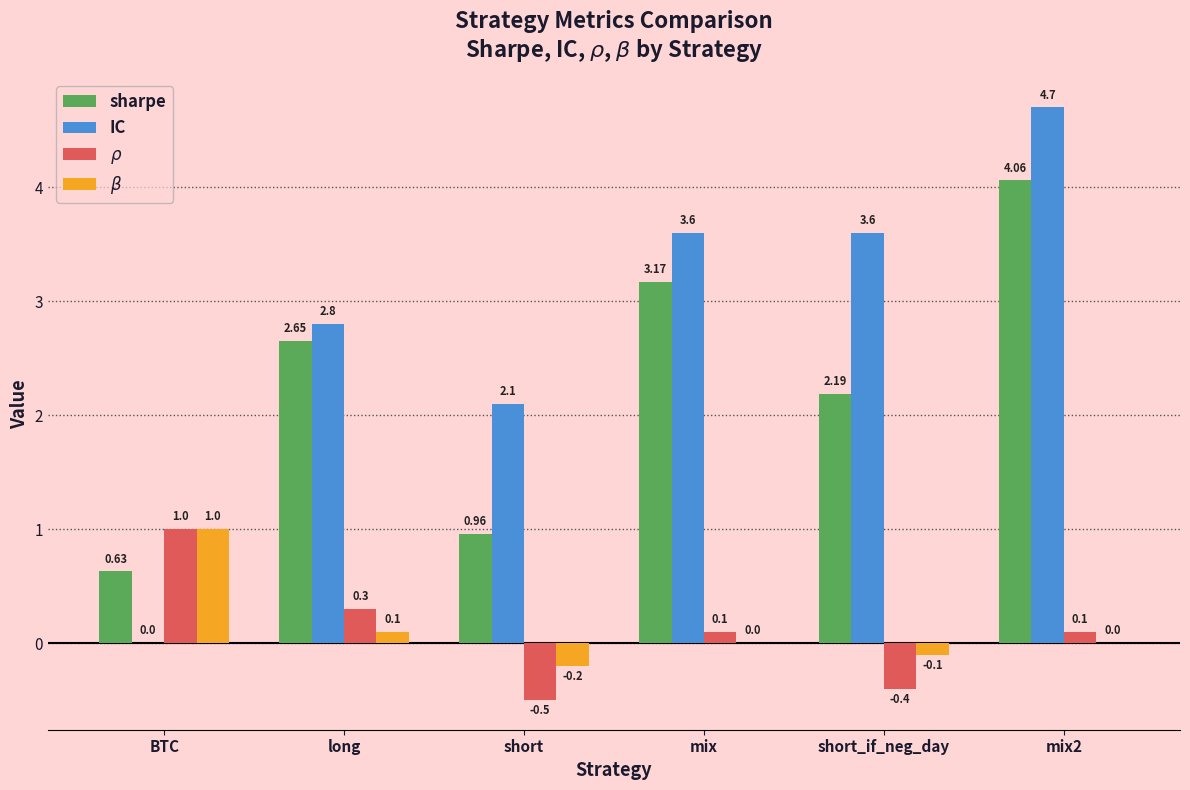

What are all the series names shown in the legend?

sharpe, IC, $\rho$, $\beta$